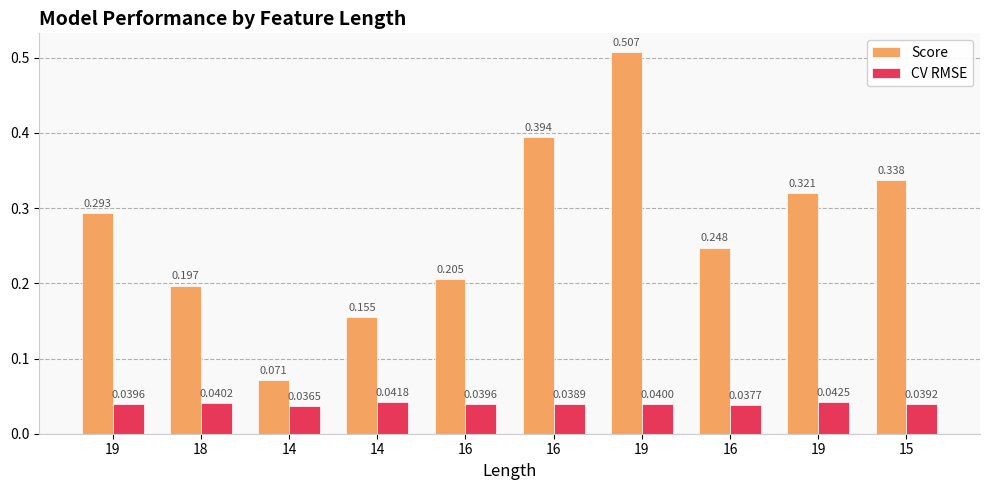

What is the difference between the maximum and minimum values in the Score series?

0.4